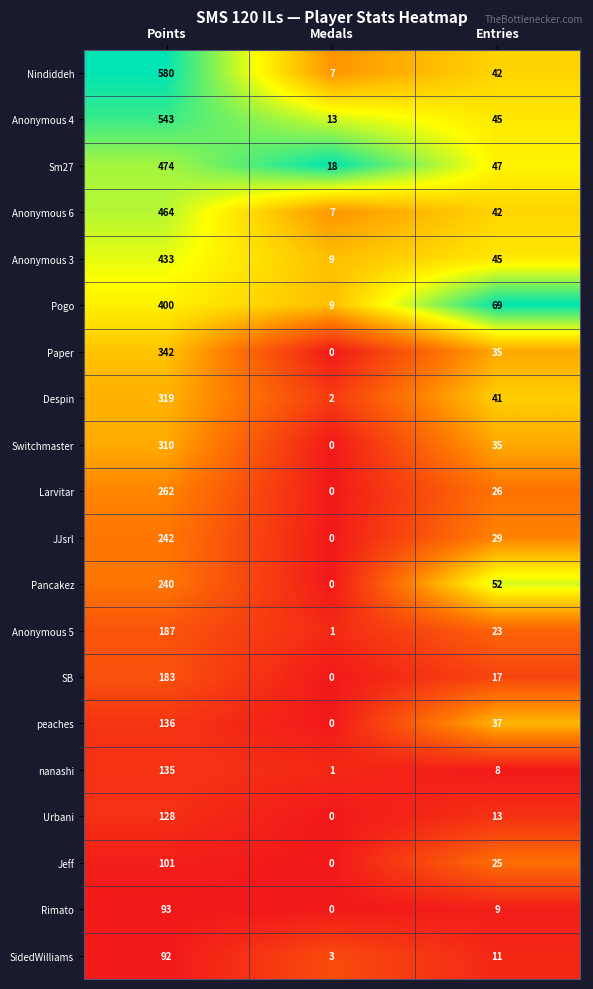

Which series changed the most between Medals and Entries?

Pogo